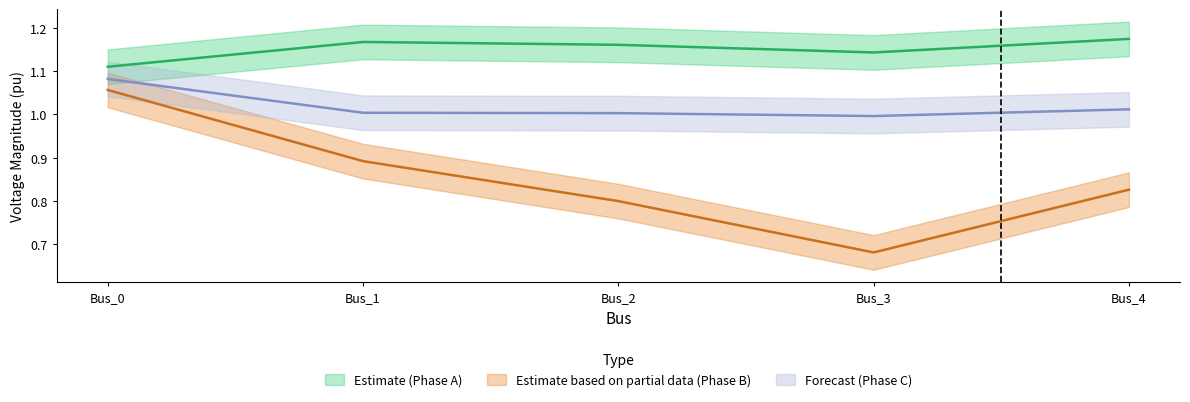

Where is the first local minimum for pf_vm_c_pu?

Bus_3